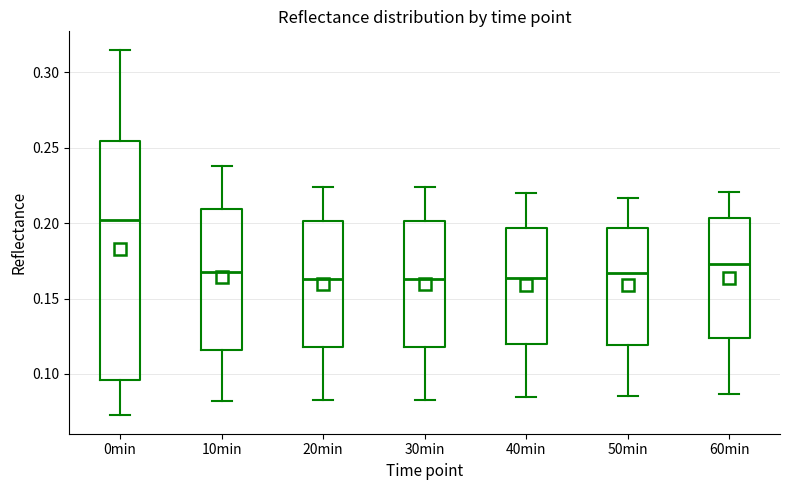

Which box is the tallest, from its lower edge to its upper edge?

0min